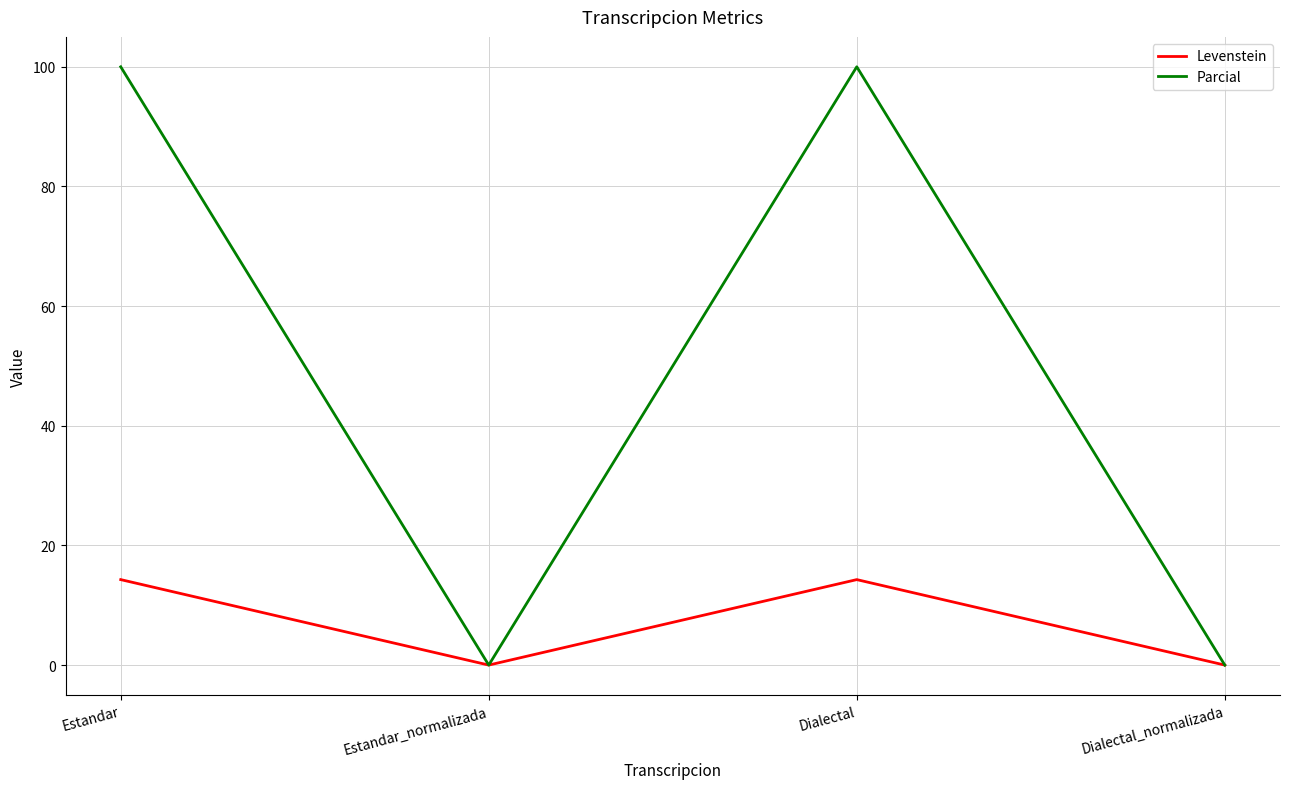

What position from the right is Dialectal?

2